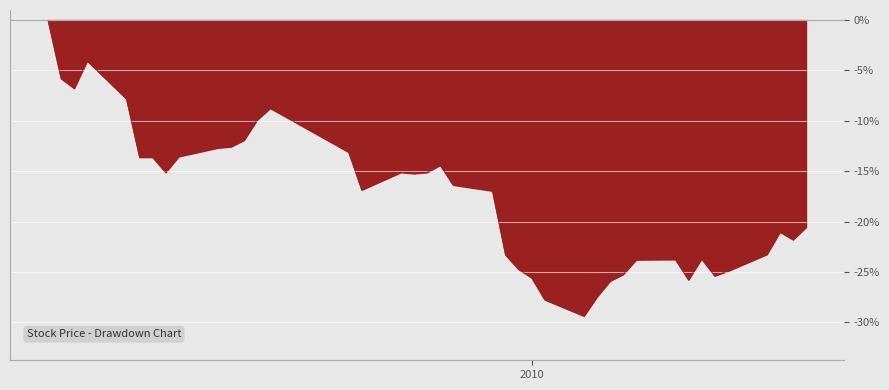

How many values are below -16?

21